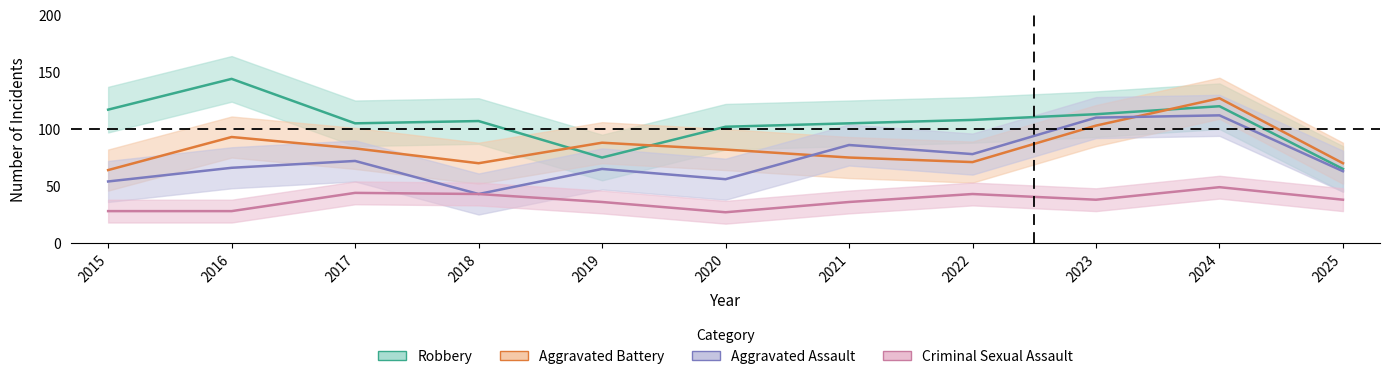

Reading right to left, transcribe all the data shown in this chart.

Robbery: 65	120	113	108	105	102	75	107	105	144	117
Aggravated Battery: 70	127	103	71	75	82	88	70	83	93	64
Aggravated Assault: 63	112	110	78	86	56	65	43	72	66	54
Criminal Sexual Assault: 38	49	38	43	36	27	36	43	44	28	28